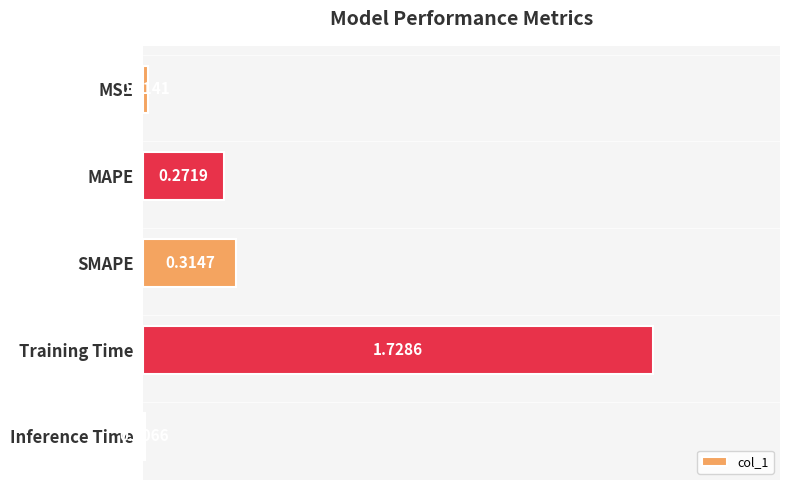

Between SMAPE and Inference Time, which is larger?

SMAPE